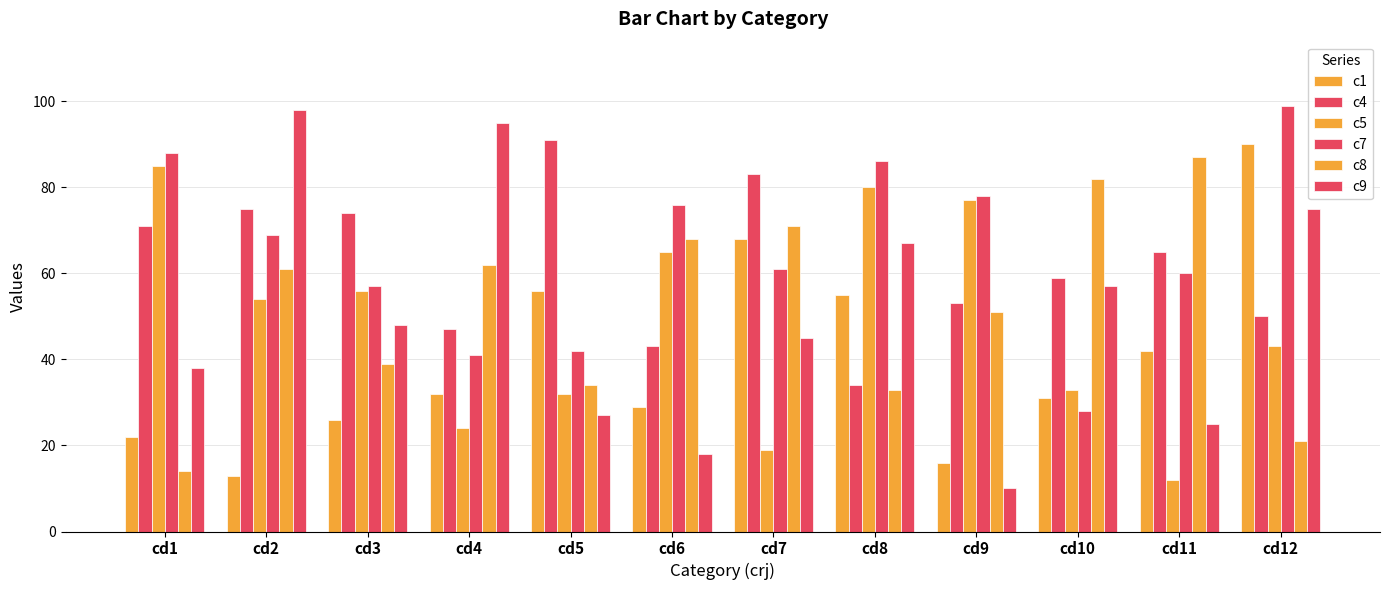

List the labels in order of c5 value, smallest first.

cd11, cd7, cd4, cd5, cd10, cd12, cd2, cd3, cd6, cd9, cd8, cd1